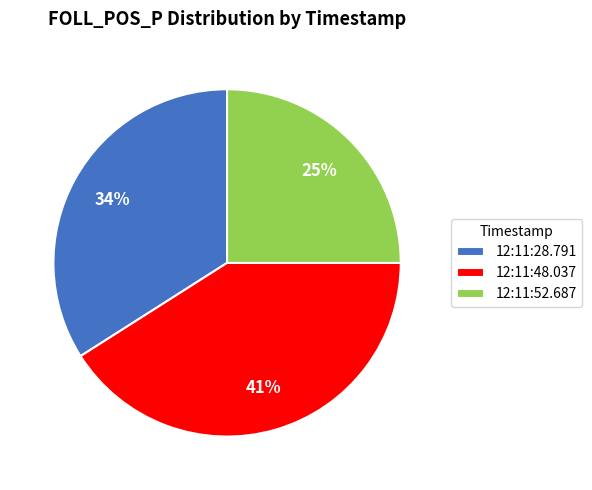

Is it true that 12:11:52.687 is 25% of the pie?

True